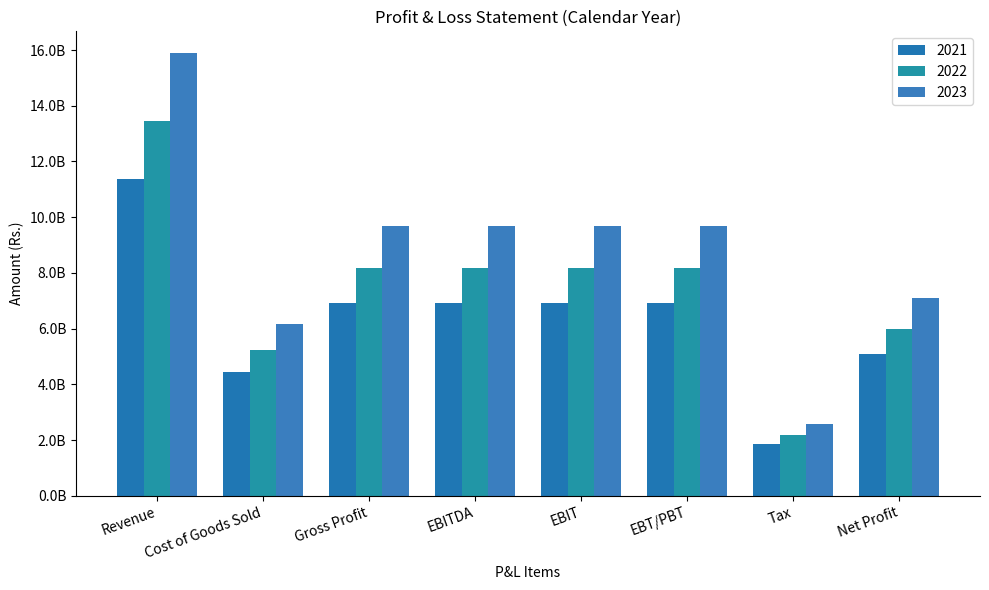

The 2021 series shows 6920937948.8 at EBITDA. True or false?

True